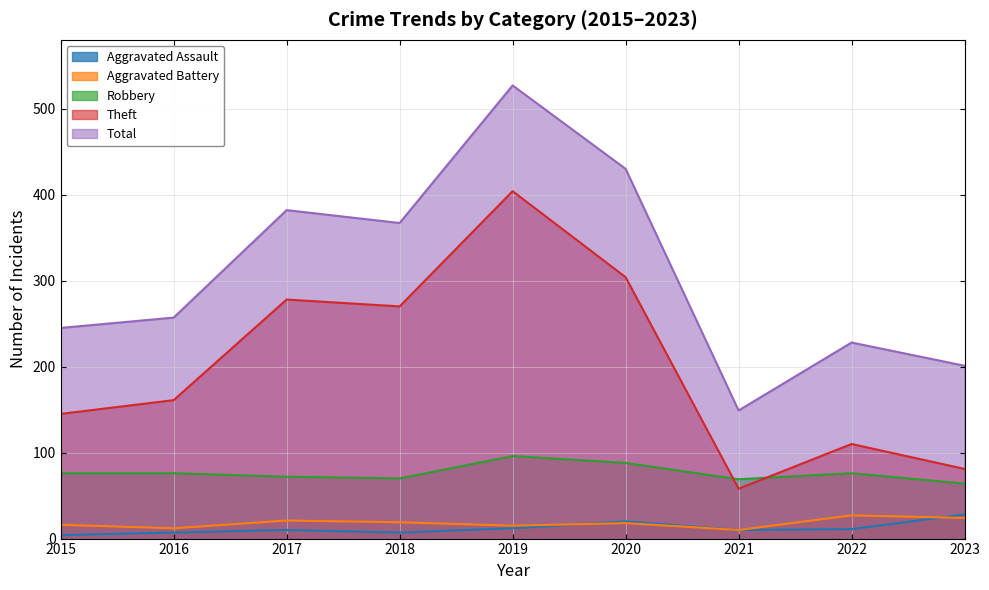

The Theft series shows 236 at 2016. True or false?

False